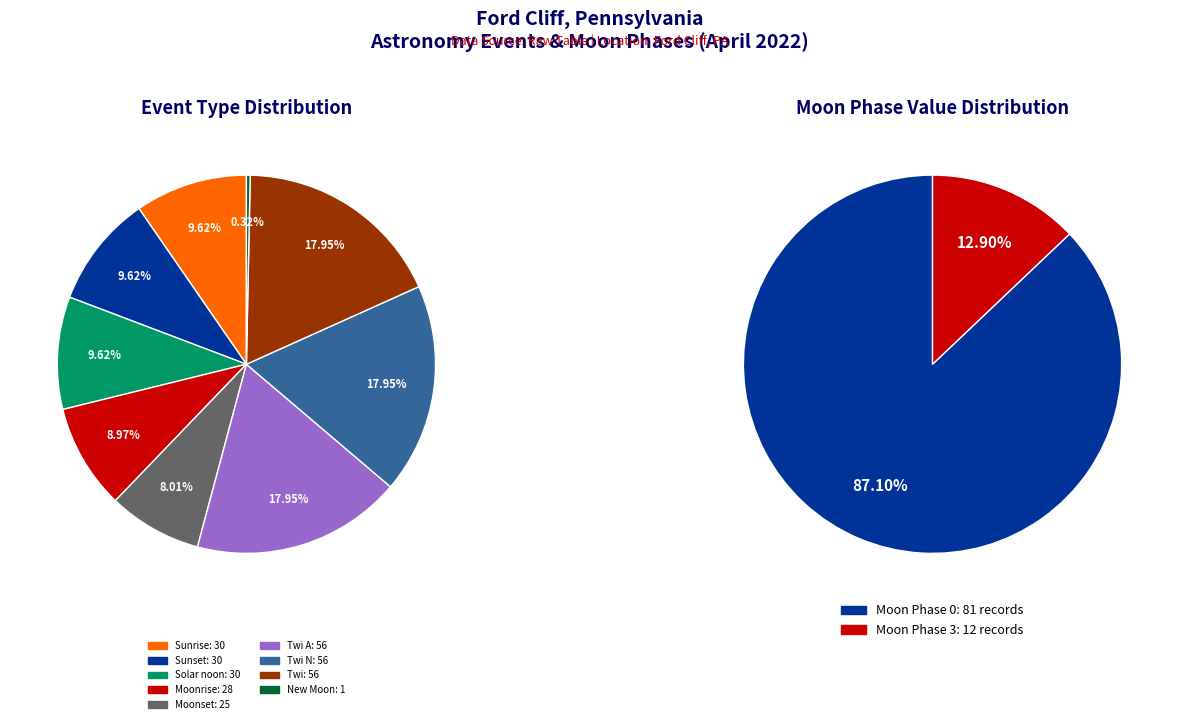

Do 2 and 10 together represent more than half of the pie?

No